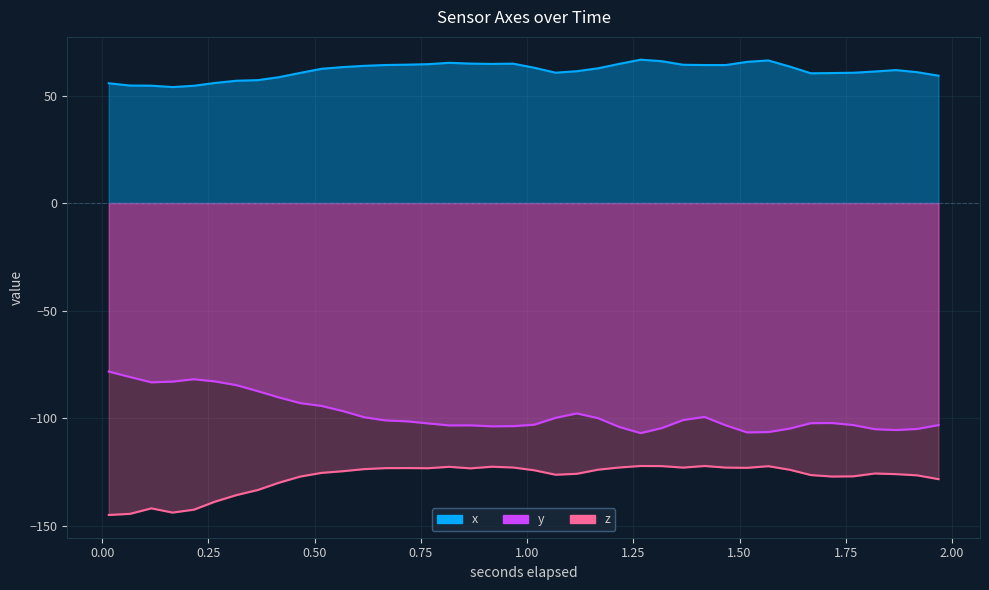

True or false: x and y intersect in this chart.

False